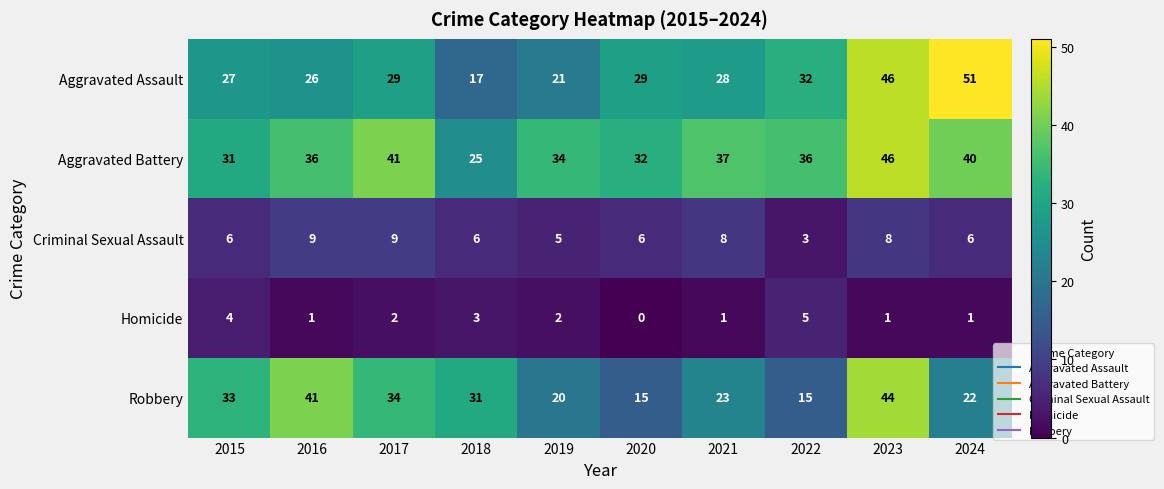

What is the approximate value of Homicide at 2022?

5